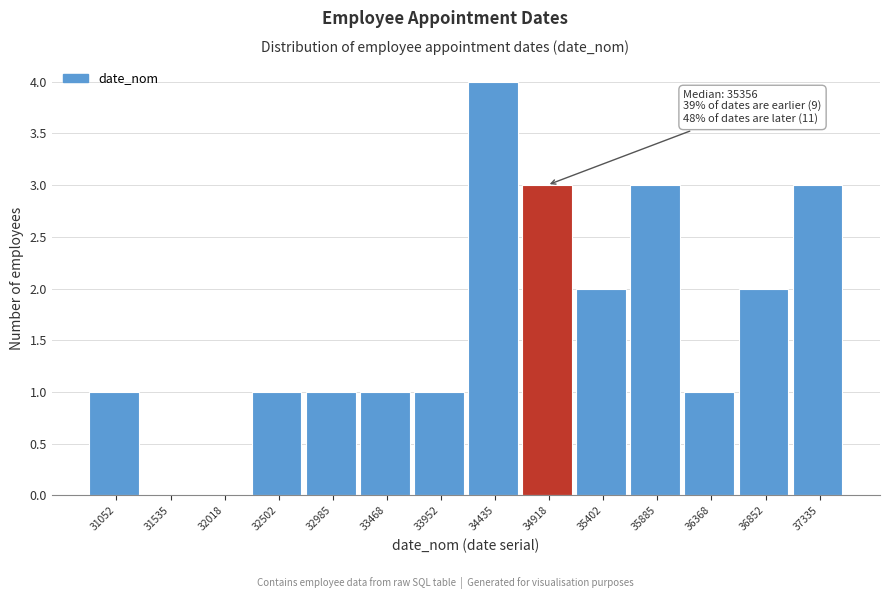

Reading left to right, transcribe all the data shown in this chart.

31052=1	31535=0	32018=0	32502=1	32985=1	33468=1	33952=1	34435=4	34918=3	35402=2	35885=3	36368=1	36852=2	37335=3